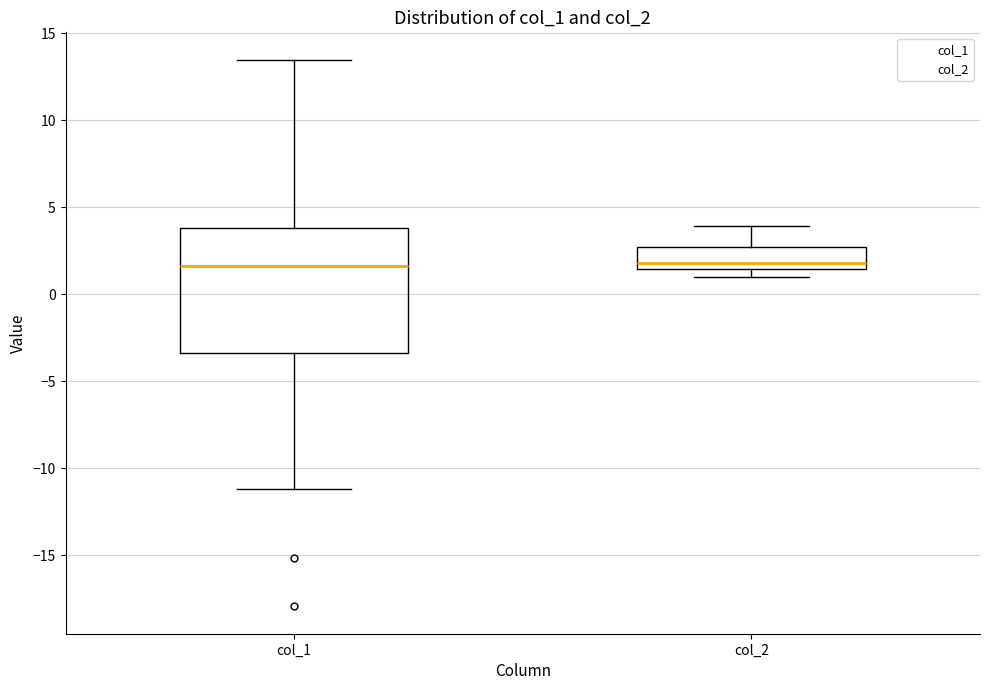

Reading left to right, transcribe this box plot: for each box, give where its median line is, the range the box spans, and where its two whiskers end, as read against the y-axis. The values are not printed on the chart, so give them approximately, as read against the axis.

col_1: median 1.5, box -3.5 to 4.0, whiskers -11.0 to 13.5
col_2: median 2.0, box 1.5 to 2.5, whiskers 1.0 to 4.0